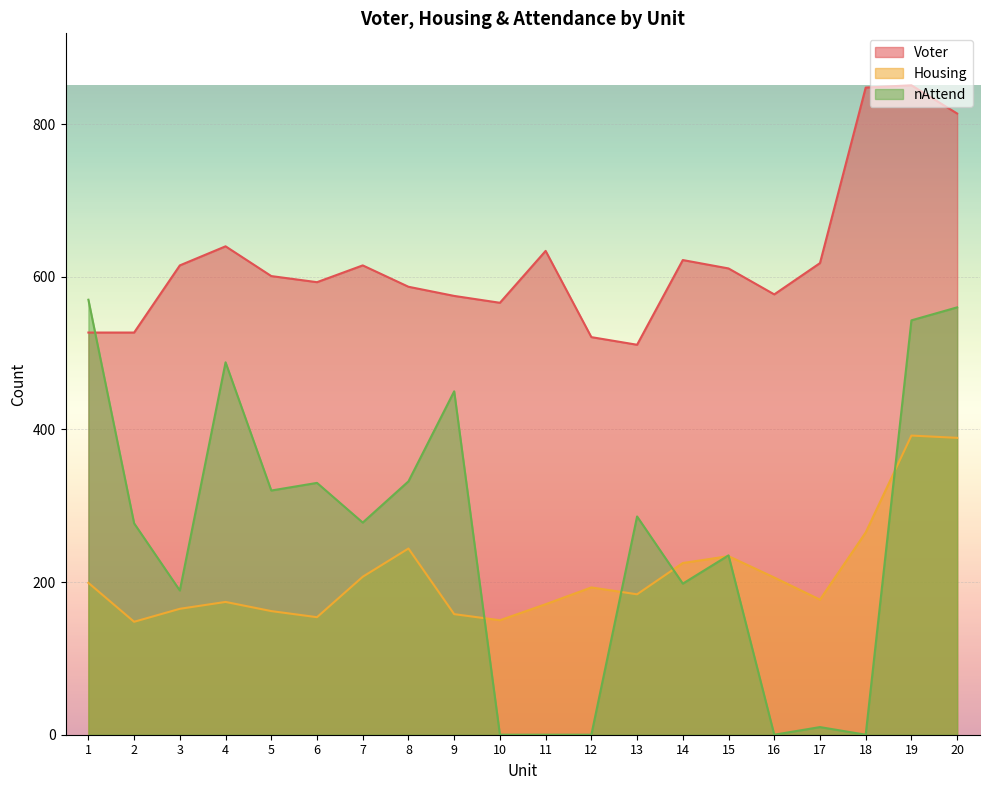

How many lines are shown in the chart?

3